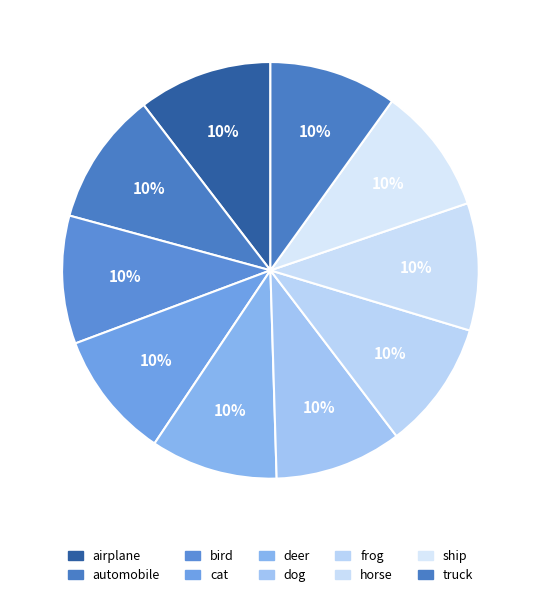

Which slice is the largest?

airplane